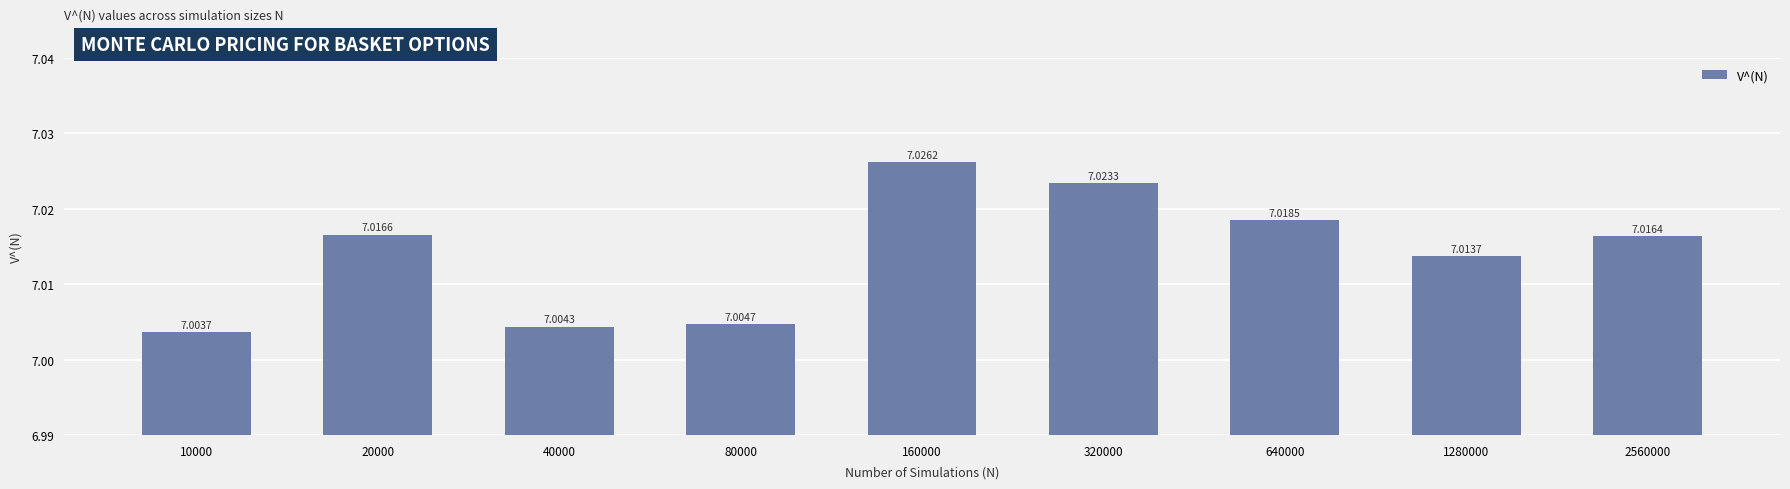

Reading left to right, what are all the values shown in this chart?

10000=7.0	20000=7.0	40000=7.0	80000=7.0	160000=7.0	320000=7.0	640000=7.0	1280000=7.0	2560000=7.0